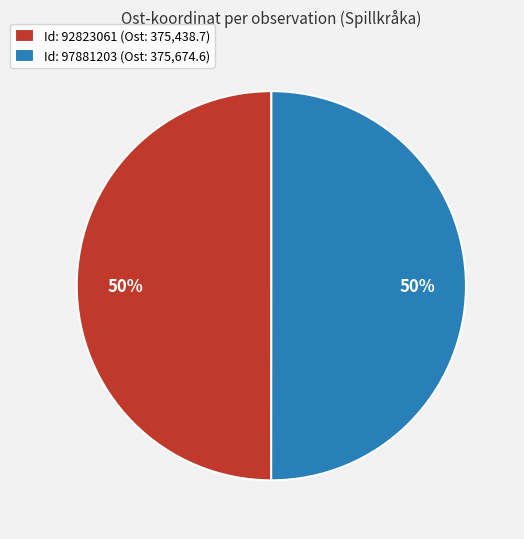

How many slices are in this pie chart?

2